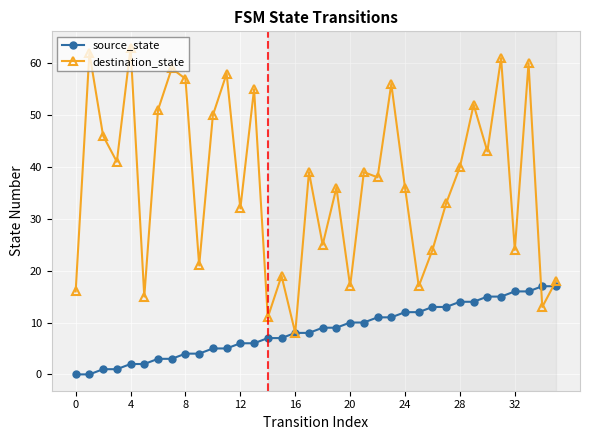

Which series has the largest total across all categories?

destination_state